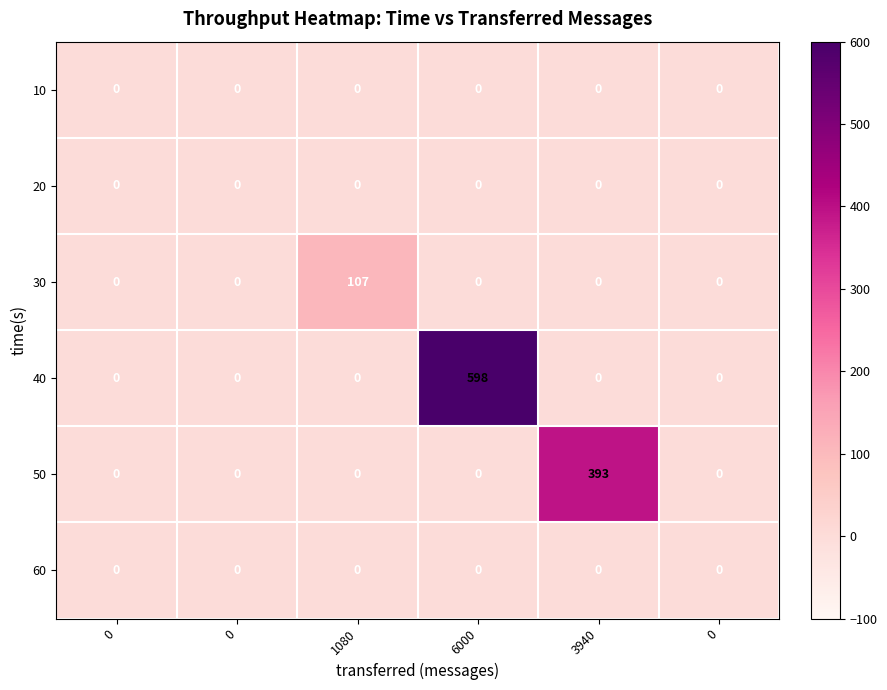

How many values in 40 are above zero?

1